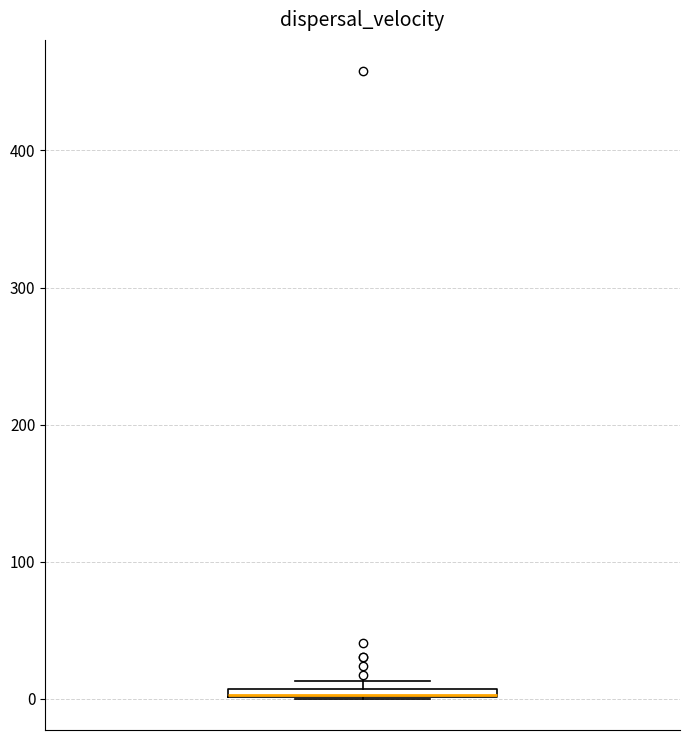

Where is the lower edge of the box on the y-axis? The values are not printed on the chart, so give them approximately, as read against the axis.

0